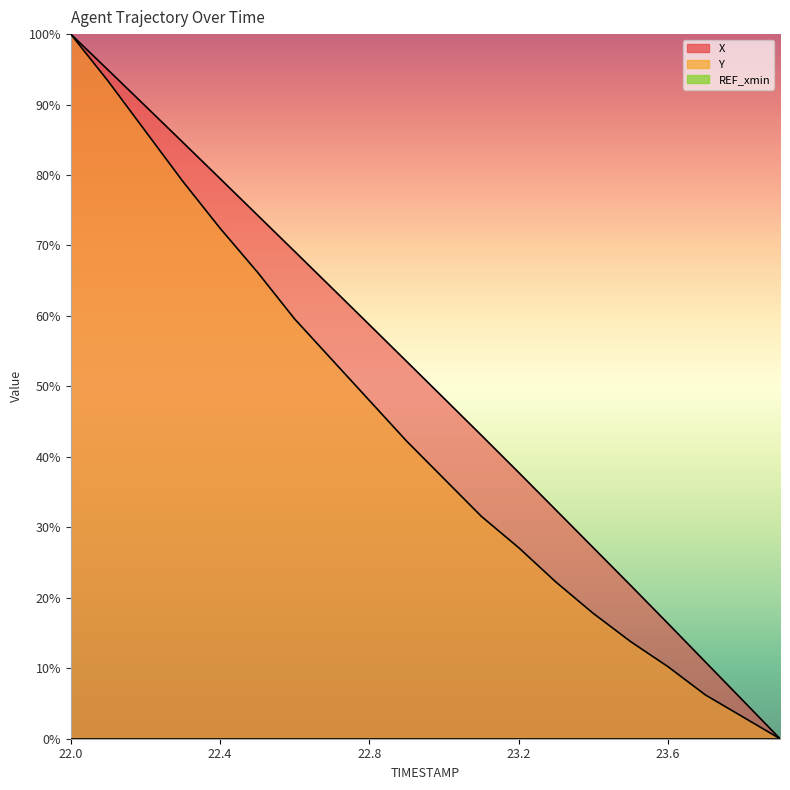

What is the difference between the highest and lowest values at 23.1?

11.5